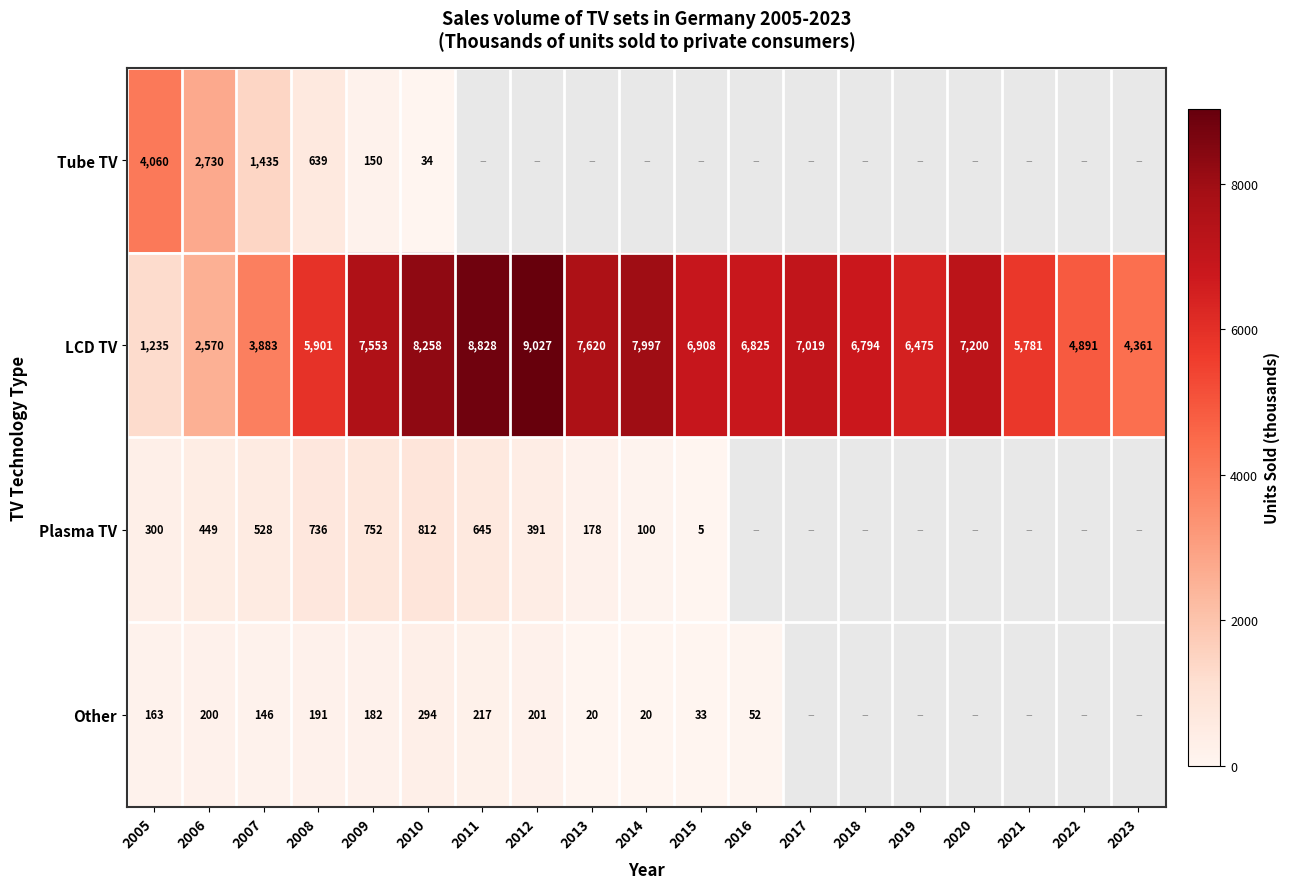

The value of Plasma TV at 2014 is 163.8. True or false?

False